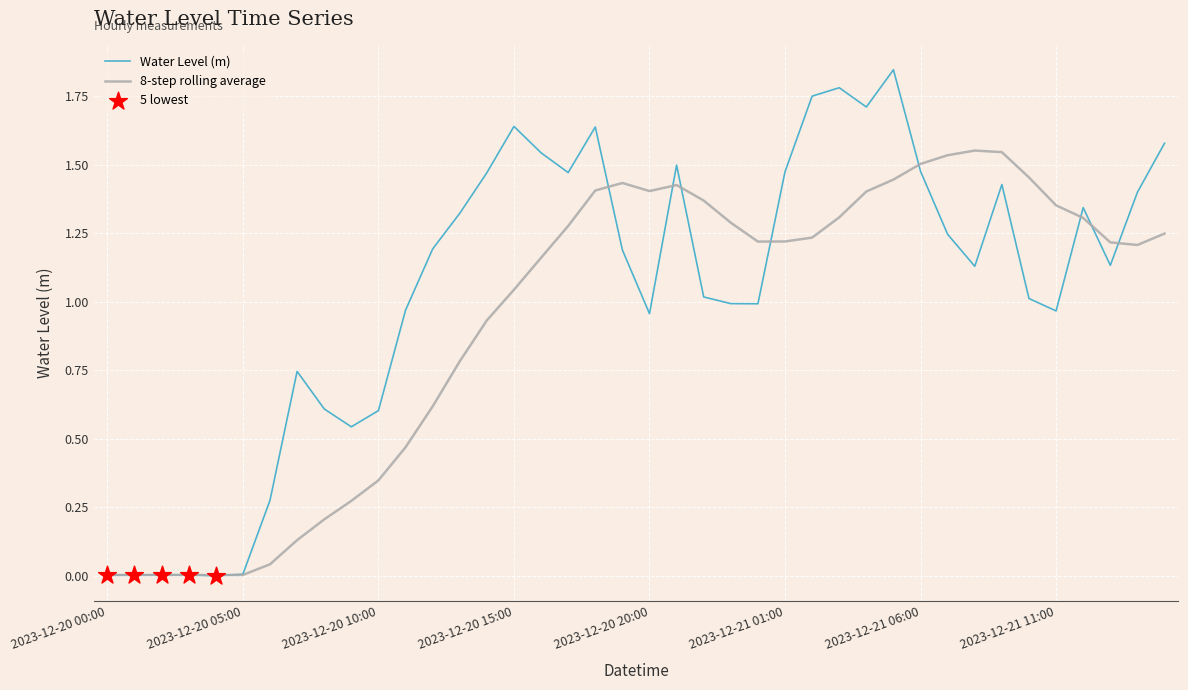

List the series in order of their overall mean, lowest first.

8-step rolling average, Water Level (m)